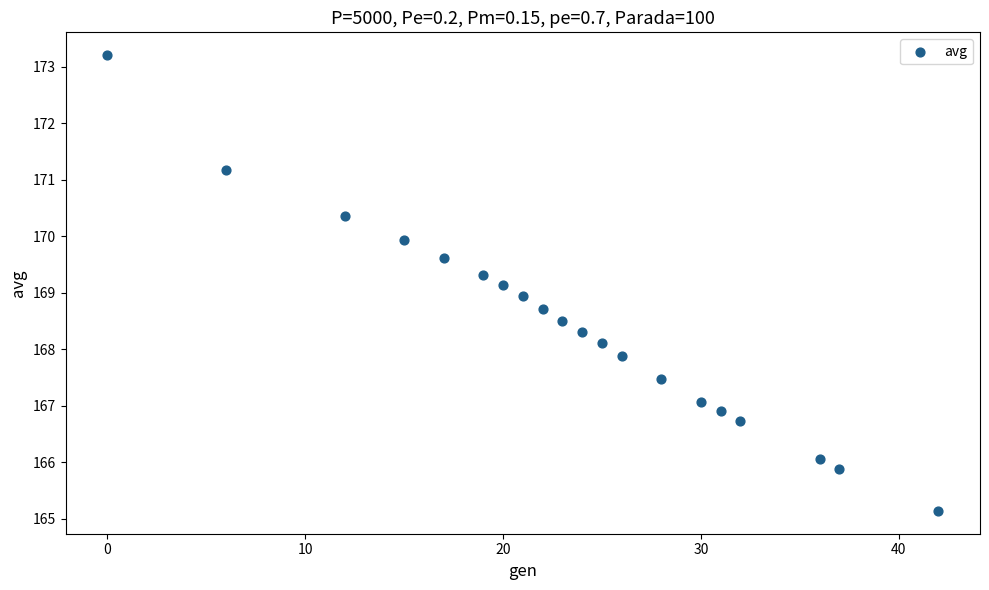

What is the range of X values (max minus min)?

42.0